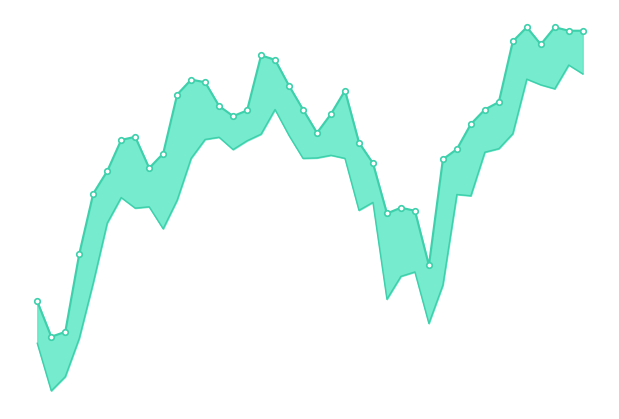

How many data points does each series have?

40